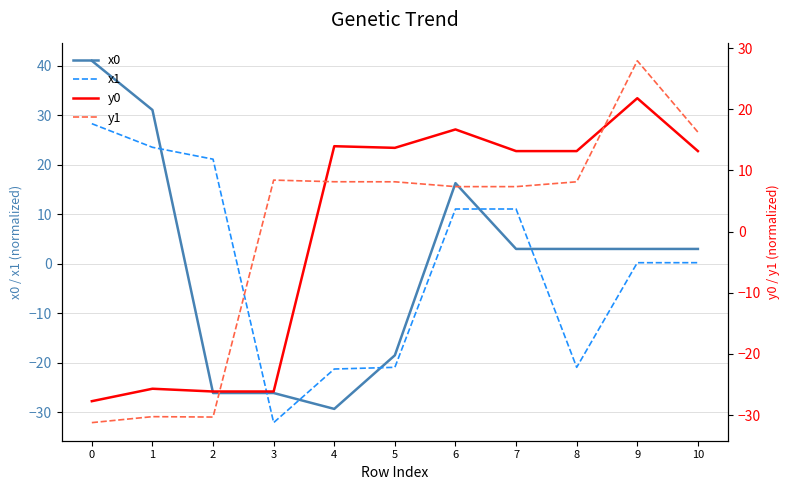

Is the value of y0 at 0 greater than the value of x1 at 6?

No